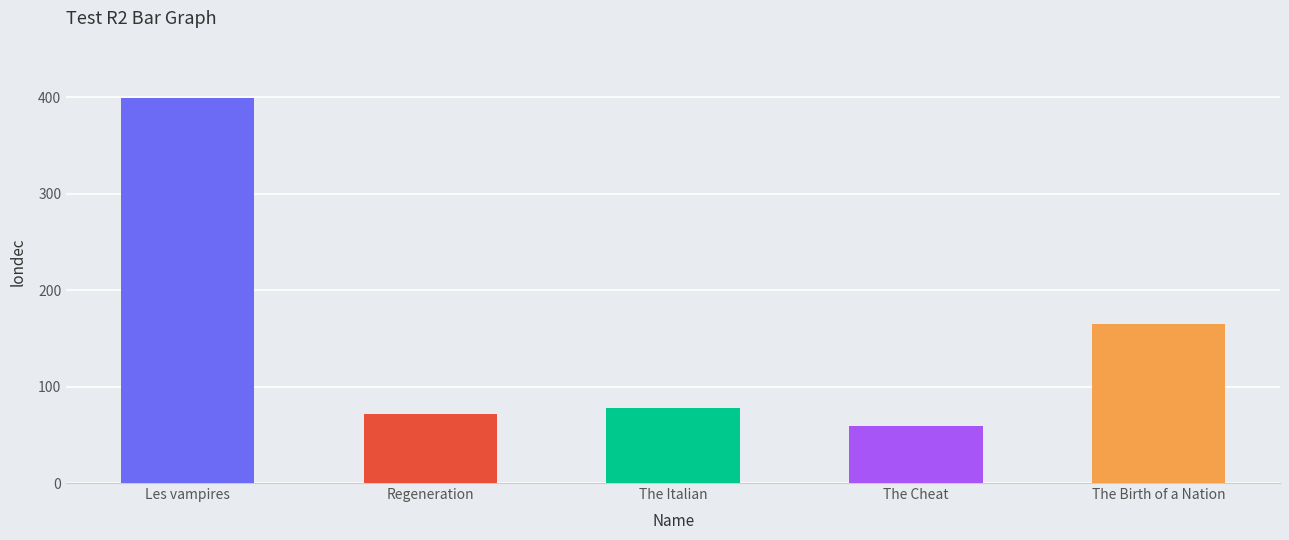

At which category does the chart reach its minimum across all series?

The Cheat